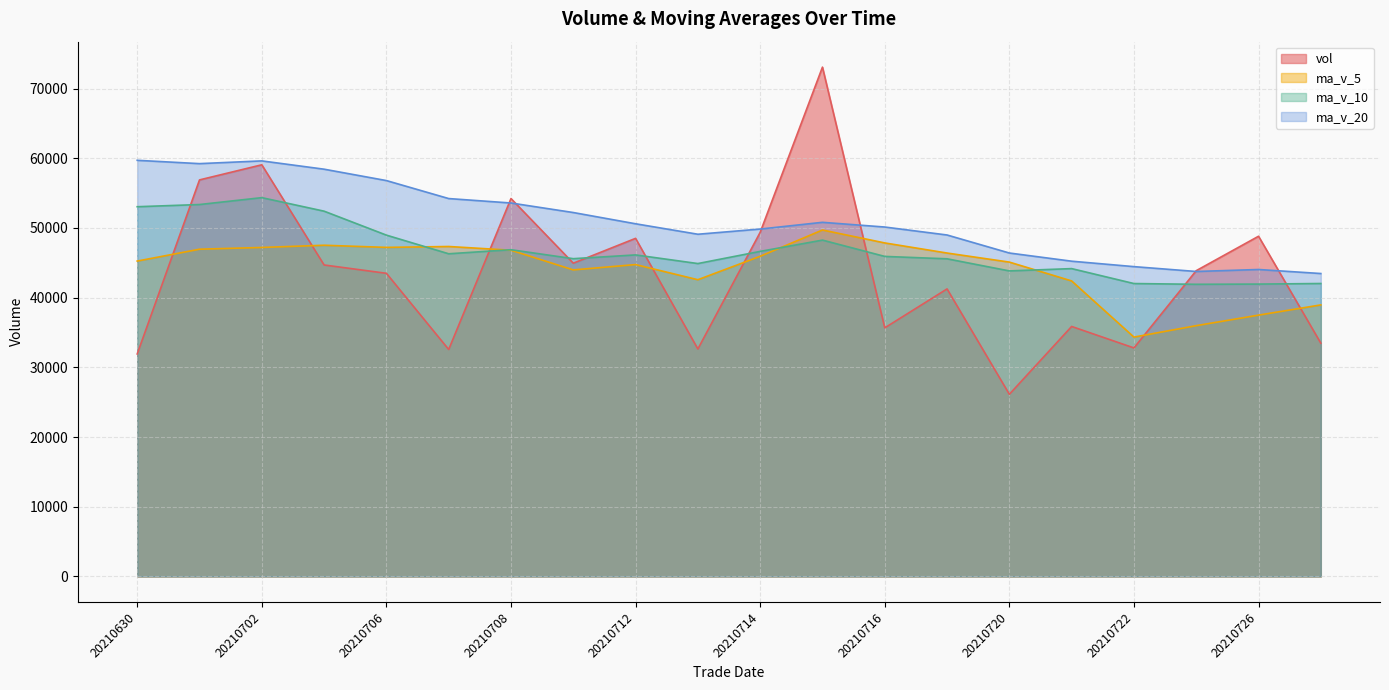

Count the number of data series in this chart.

4